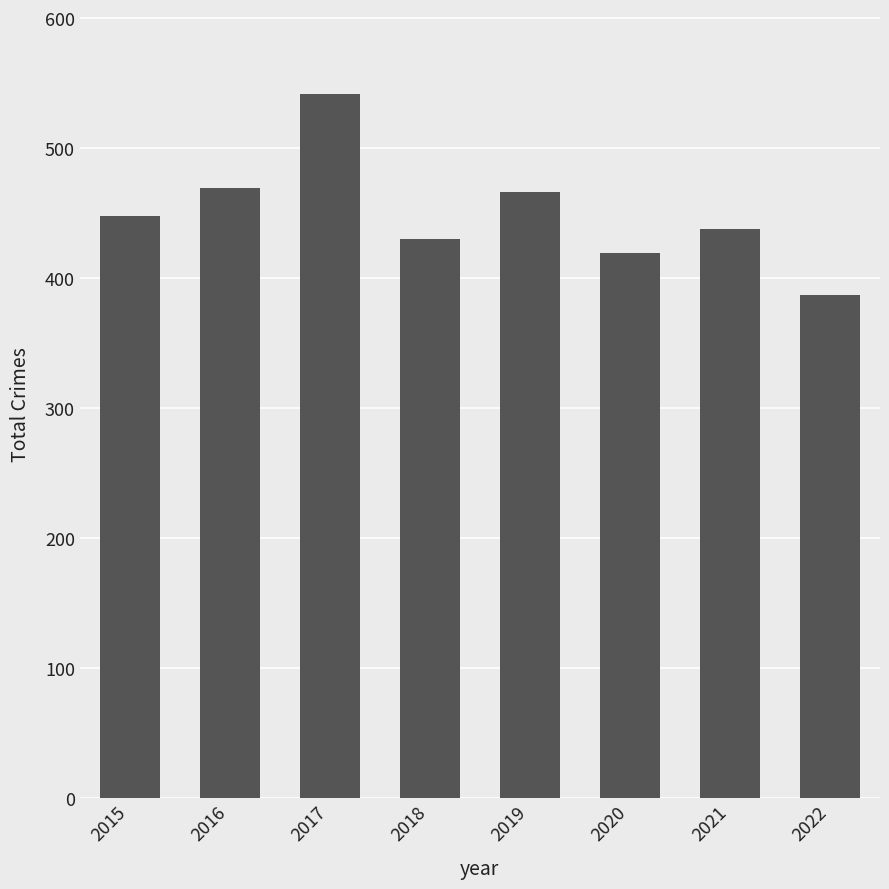

Read the value at 2022, to the nearest 50.

400